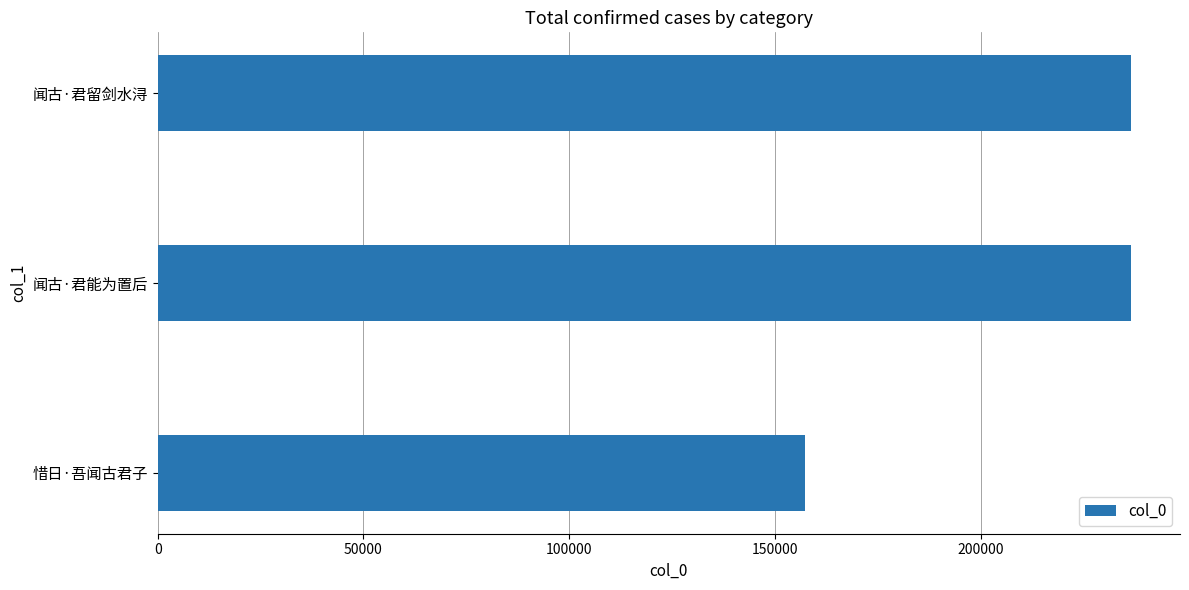

What is the sum of all values?

630311